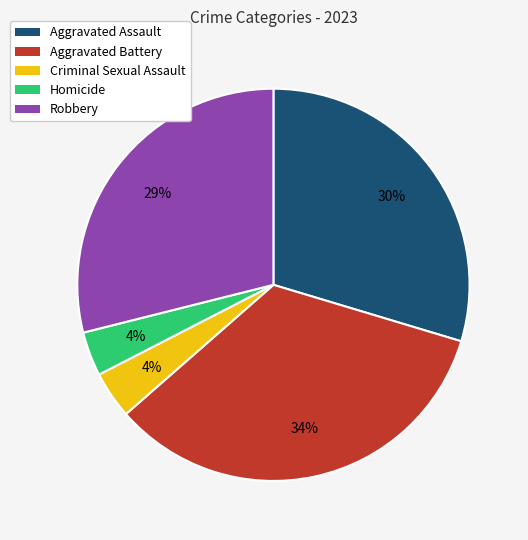

To the nearest percent, what is the difference between the largest and smallest slice percentages?

30%